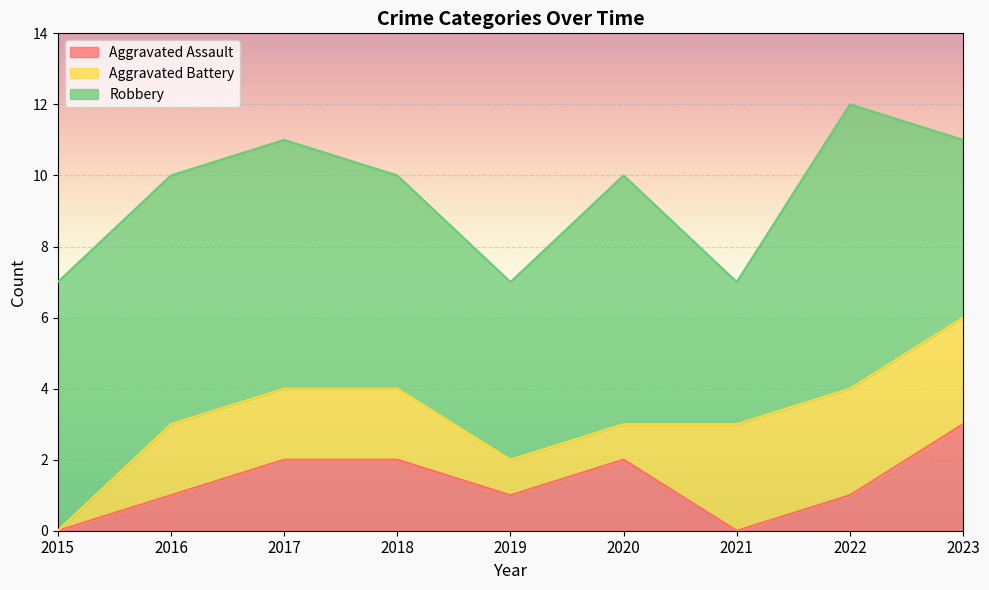

What is the sum of all Aggravated Assault values?

12